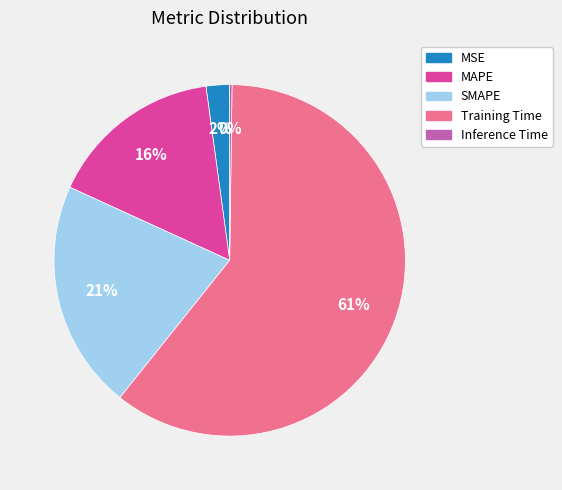

Which category accounts for the majority?

Training Time